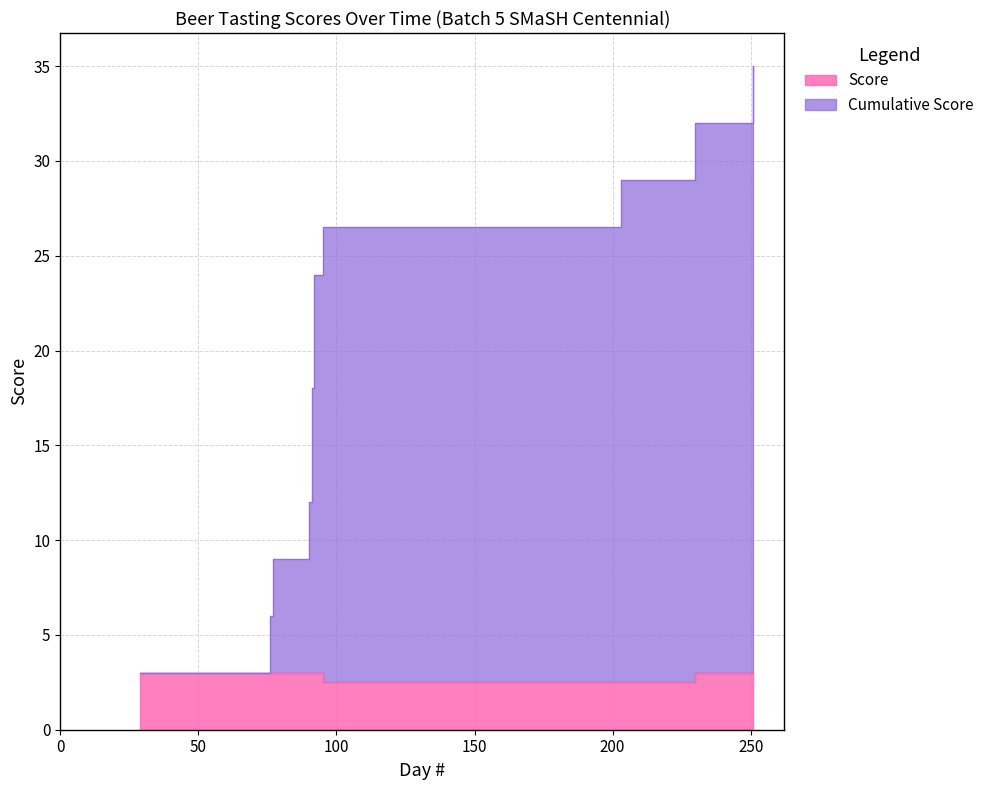

Reading left to right, list all the values displayed in this chart.

Score: 29=3.0	76=3.0	77=3.0	90=3.0	91=3.0	91=3.0	92=3.0	92=3.0	95=2.5	203=2.5	230=3.0	251=3.0
Cumulative Score: 29=3.0	76=6.0	77=9.0	90=12.0	91=15.0	91=18.0	92=21.0	92=24.0	95=26.5	203=29.0	230=32.0	251=35.0